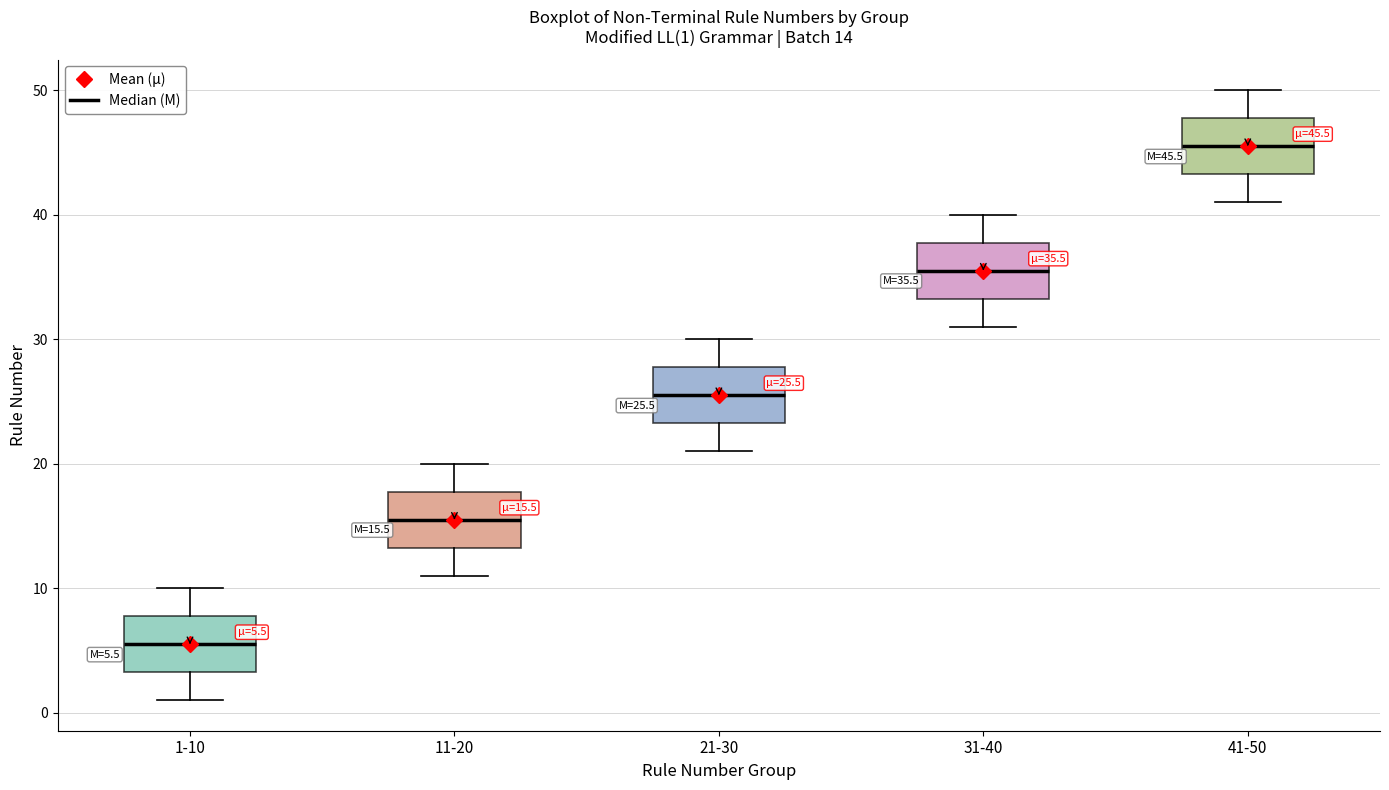

Which box has the highest median line?

41-50